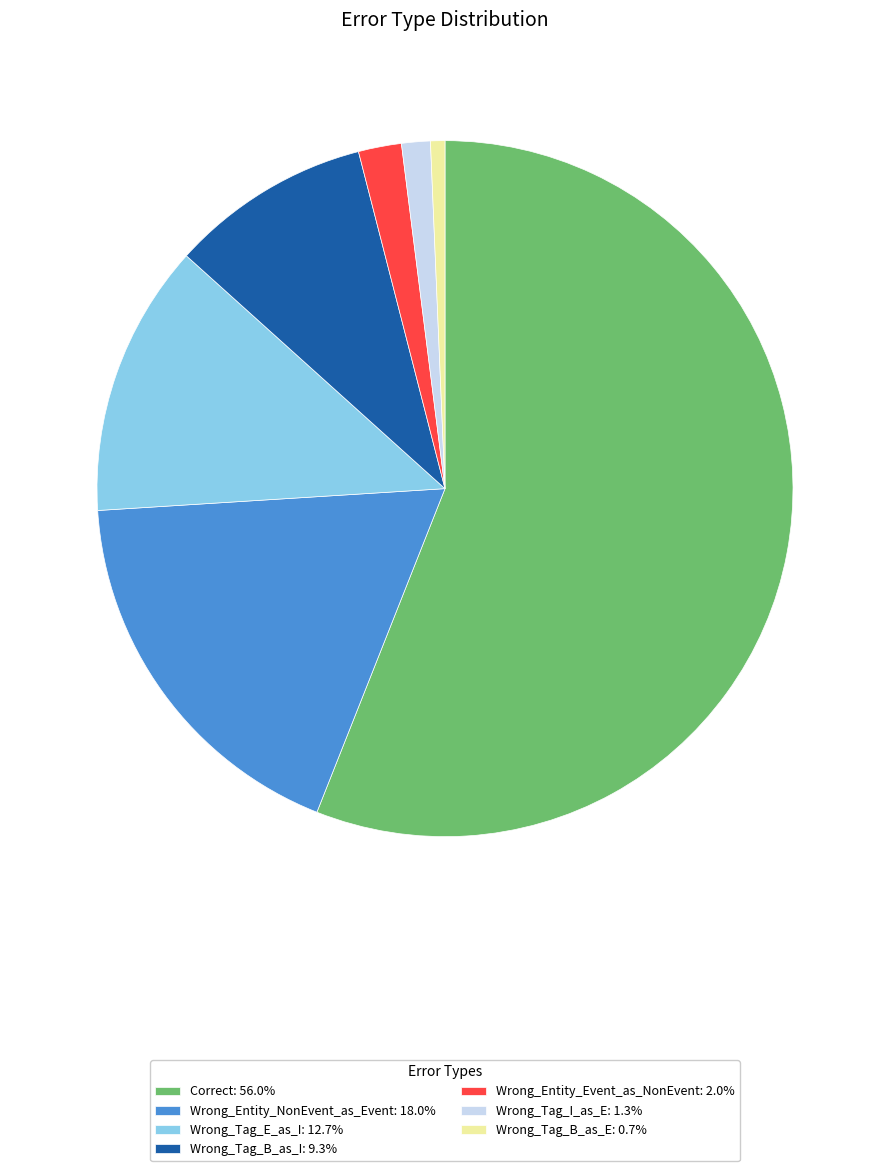

How many segments does this pie chart have?

7